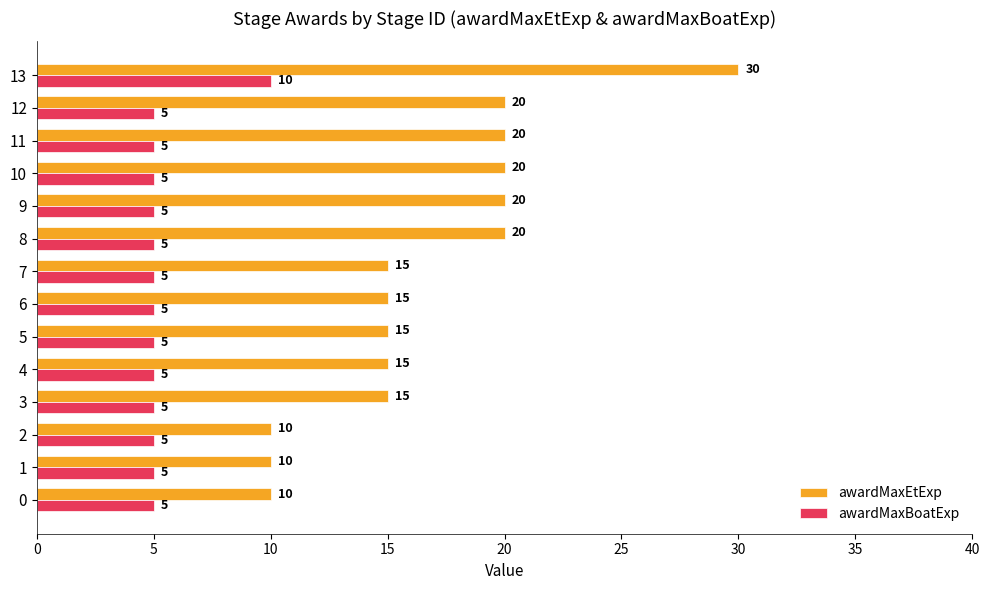

What is the sum of the awardMaxBoatExp values at 10 and 13?

15